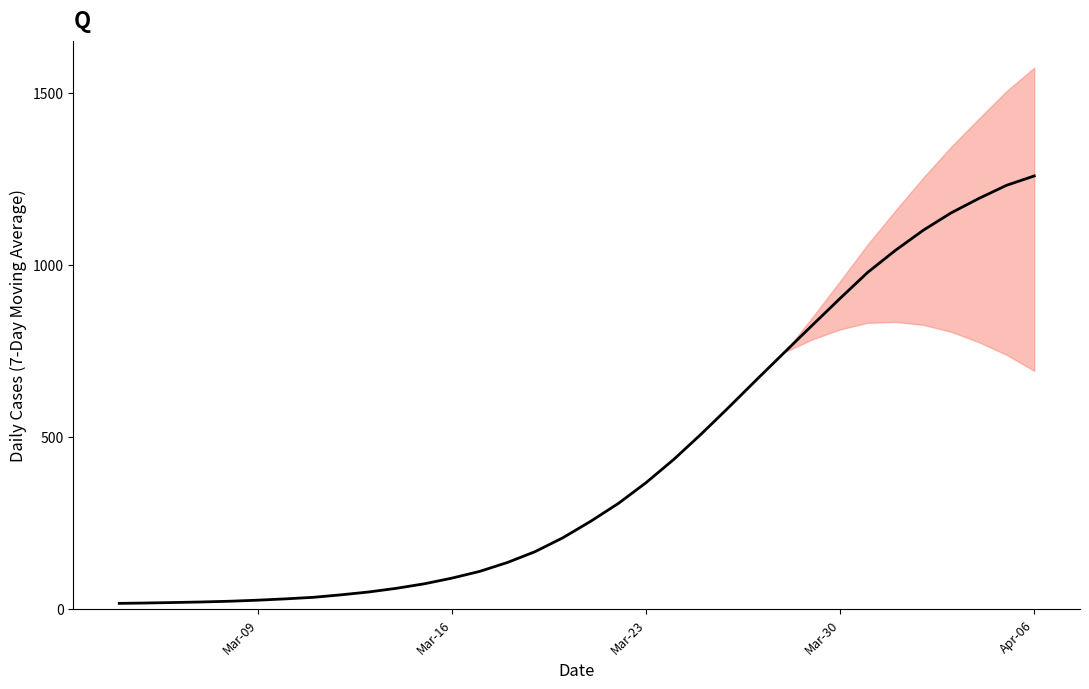

What is the difference between the second highest and second lowest values?

1214.0